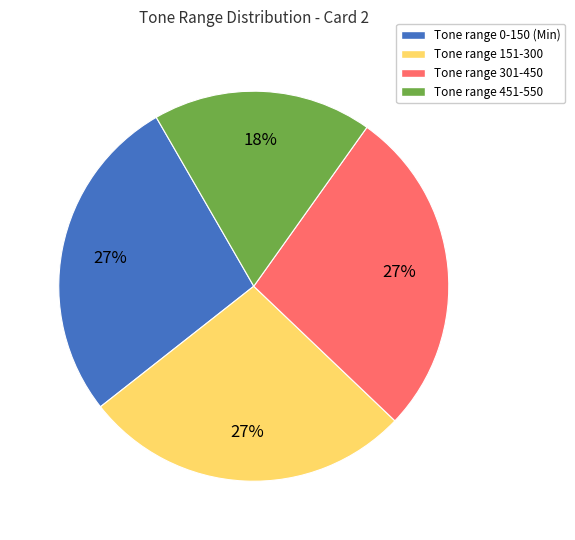

To the nearest percent, what is the difference between the largest and smallest slice percentages?

9%